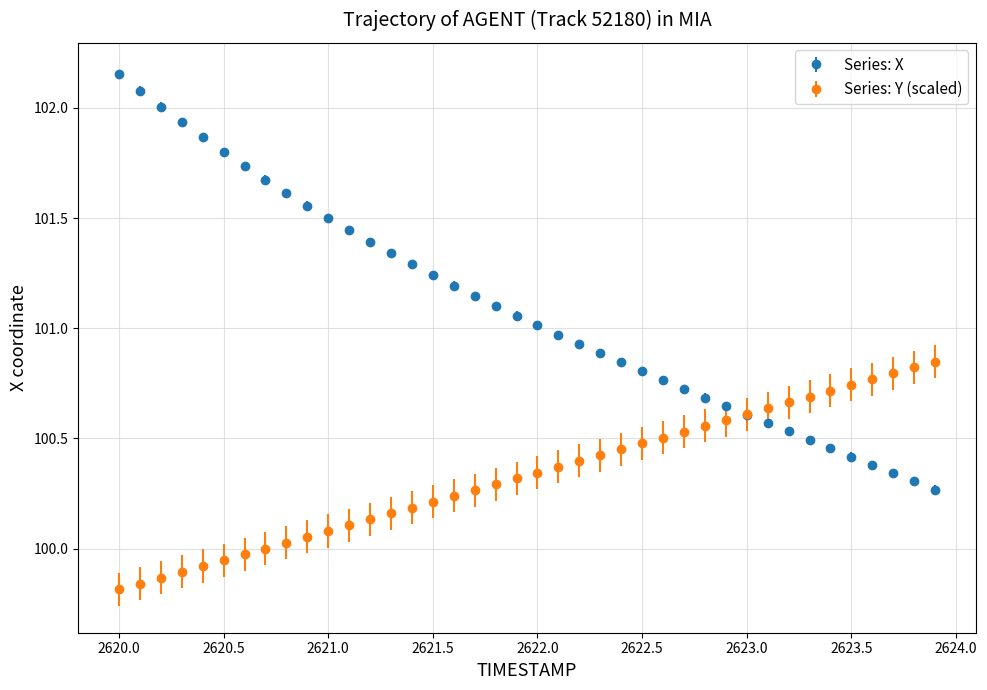

Which series has the largest range (max minus min)?

Series: X